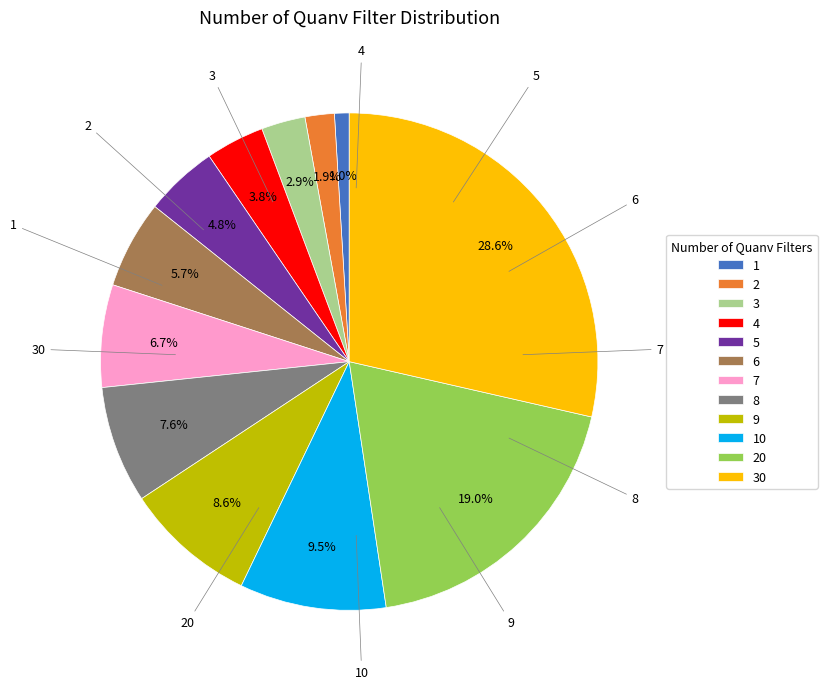

True or false: 1 accounts for 11% of the total.

False